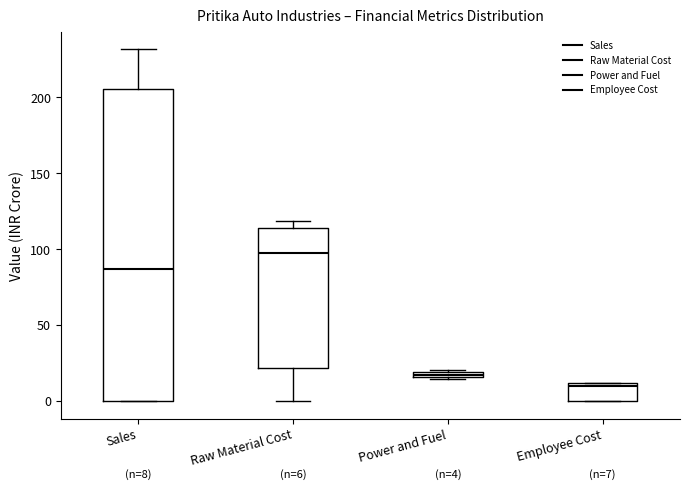

Comparing the boxes themselves (not the whiskers), which one is the tallest?

Sales